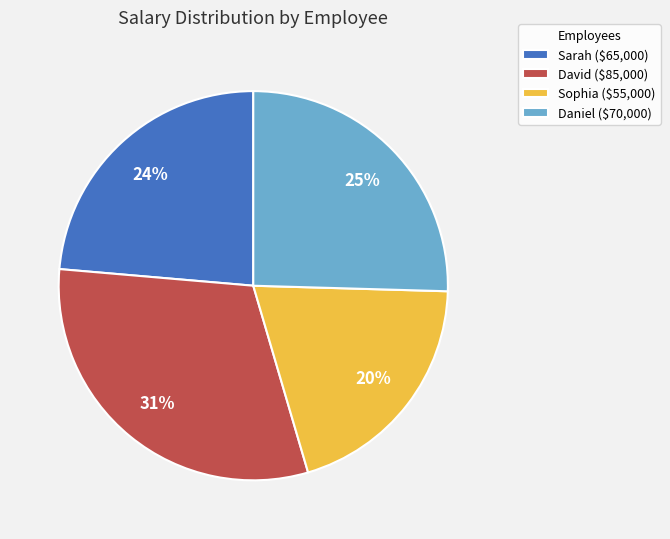

How many slices are in this pie chart?

4